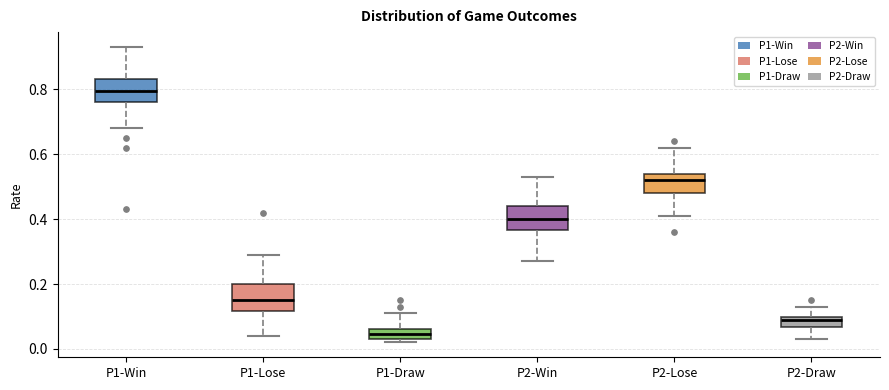

Where is the lower edge of the box for P2-Lose on the y-axis? The values are not printed on the chart, so give them approximately, as read against the axis.

0.48